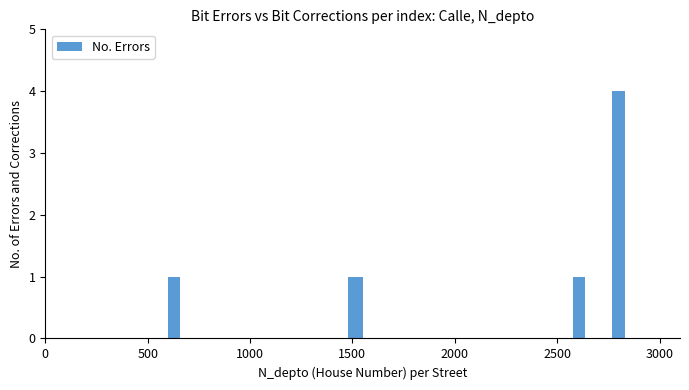

What is the difference between the maximum and minimum values?

3